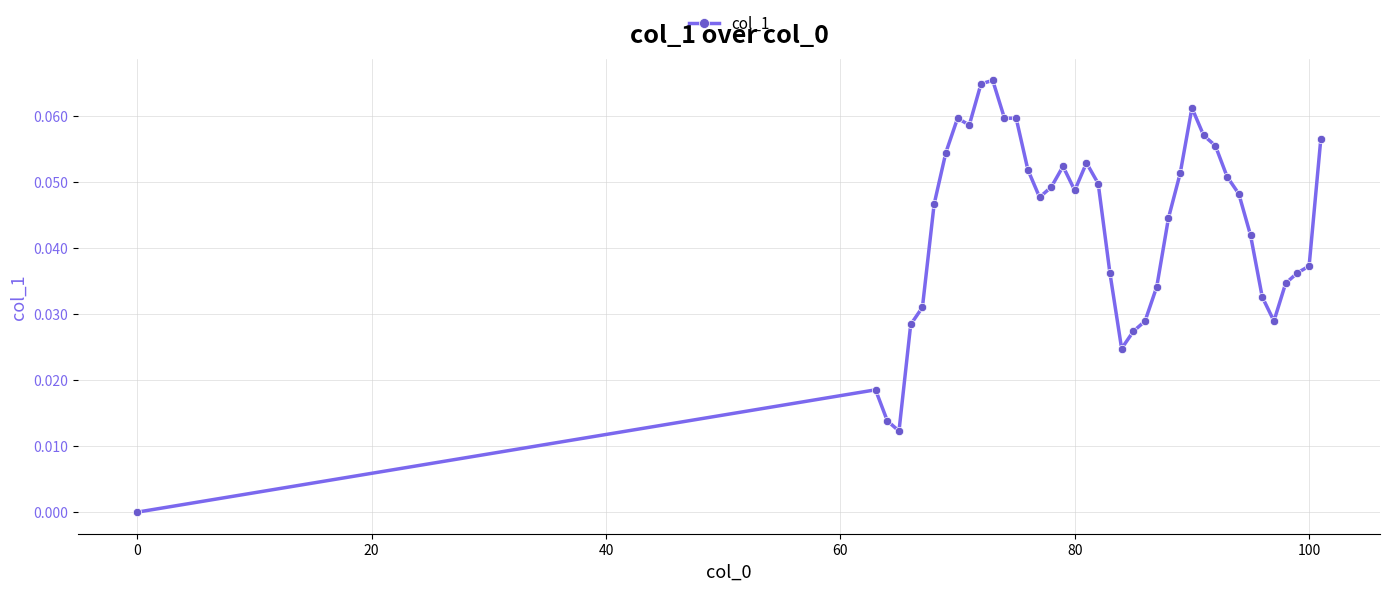

True or false: there are more than 2 points higher than both neighbors.

True